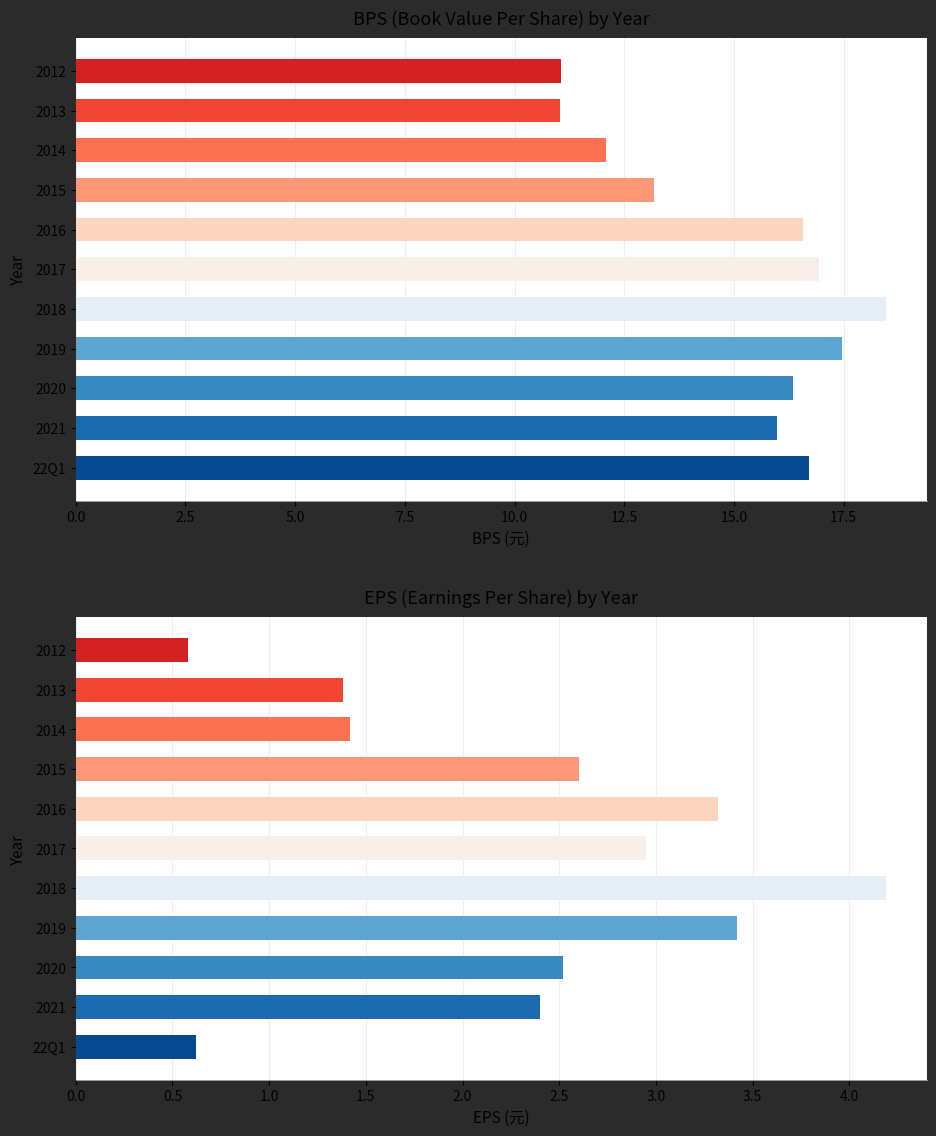

What is the total value across all series at 2019?

20.9